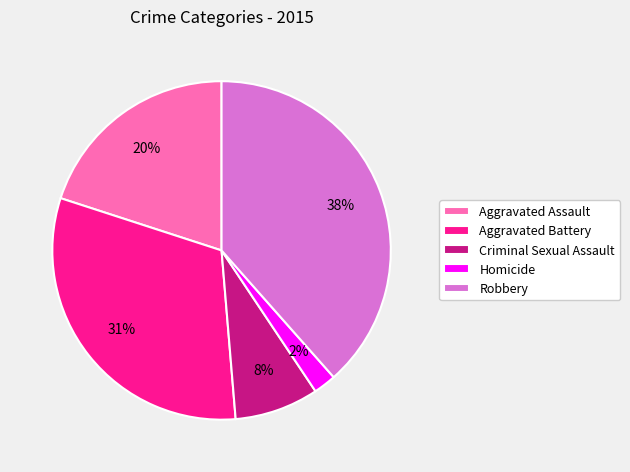

Does any single category account for the majority?

No